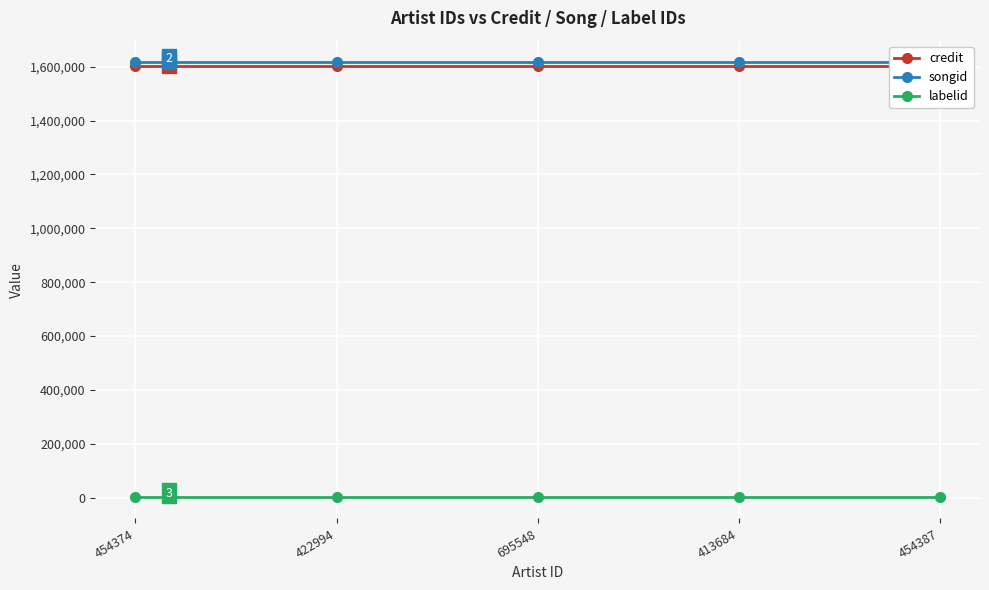

Reading left to right, transcribe all the data shown in this chart.

credit: 1602660	1602660	1602660	1602660	1602660
songid: 1615889	1615889	1615889	1615889	1615889
labelid: 3598	3598	3598	3598	3598